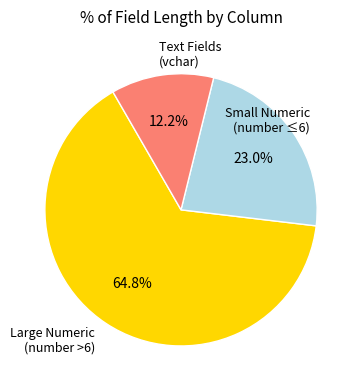

Is there any slice that represents more than half of the pie?

Yes